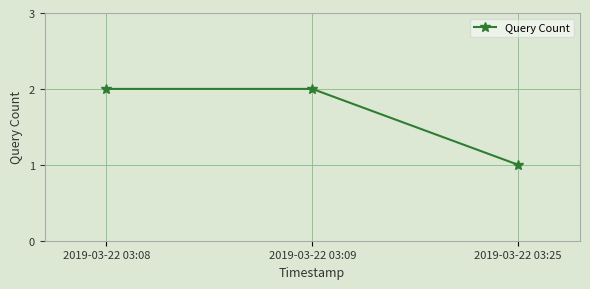

Is it true that the value at 2019-03-22 03:08 is 2?

True